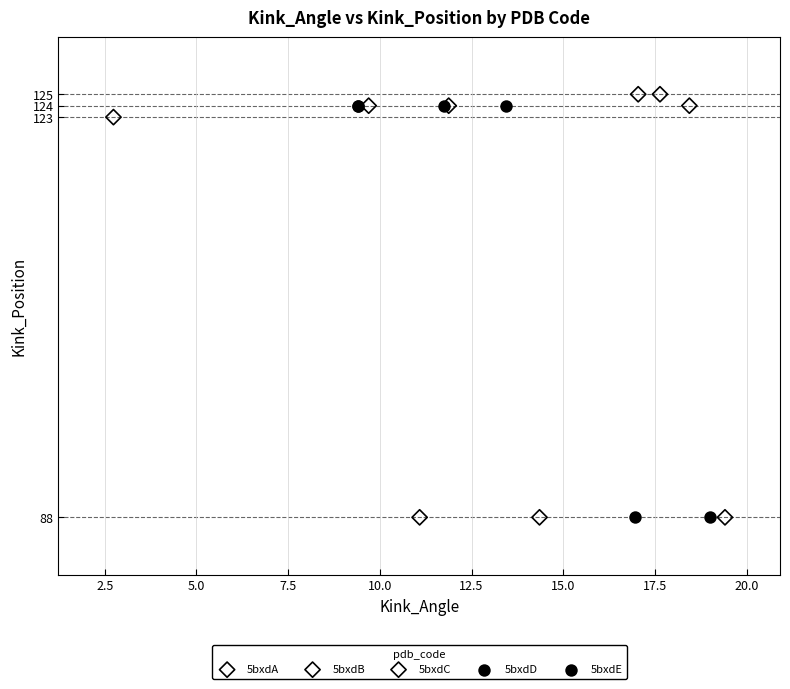

What are all the series names shown in the legend?

5bxdA, 5bxdB, 5bxdC, 5bxdD, 5bxdE